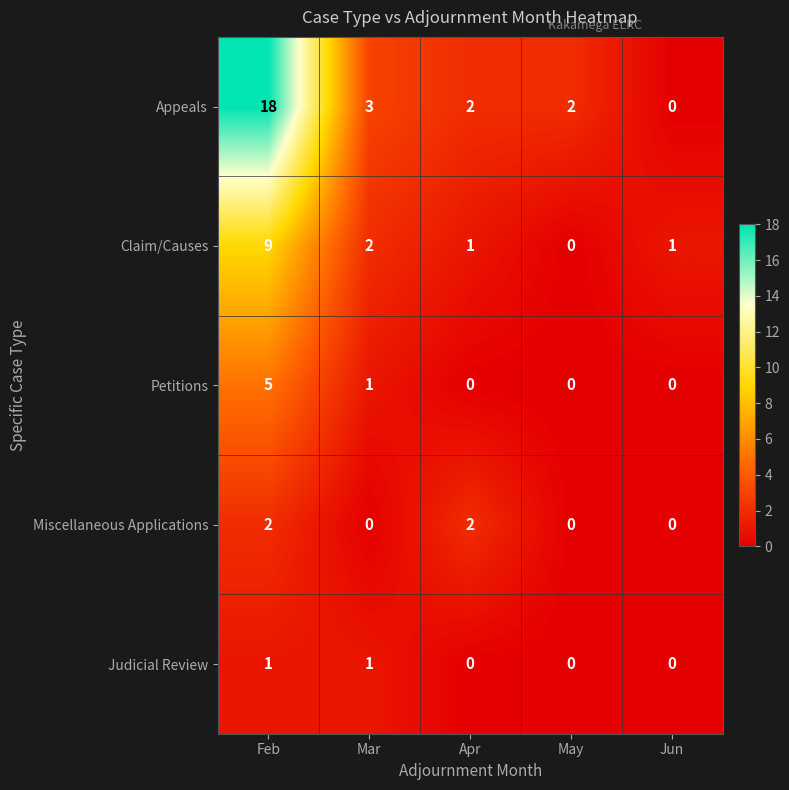

What is the sum of all Miscellaneous Applications values?

4